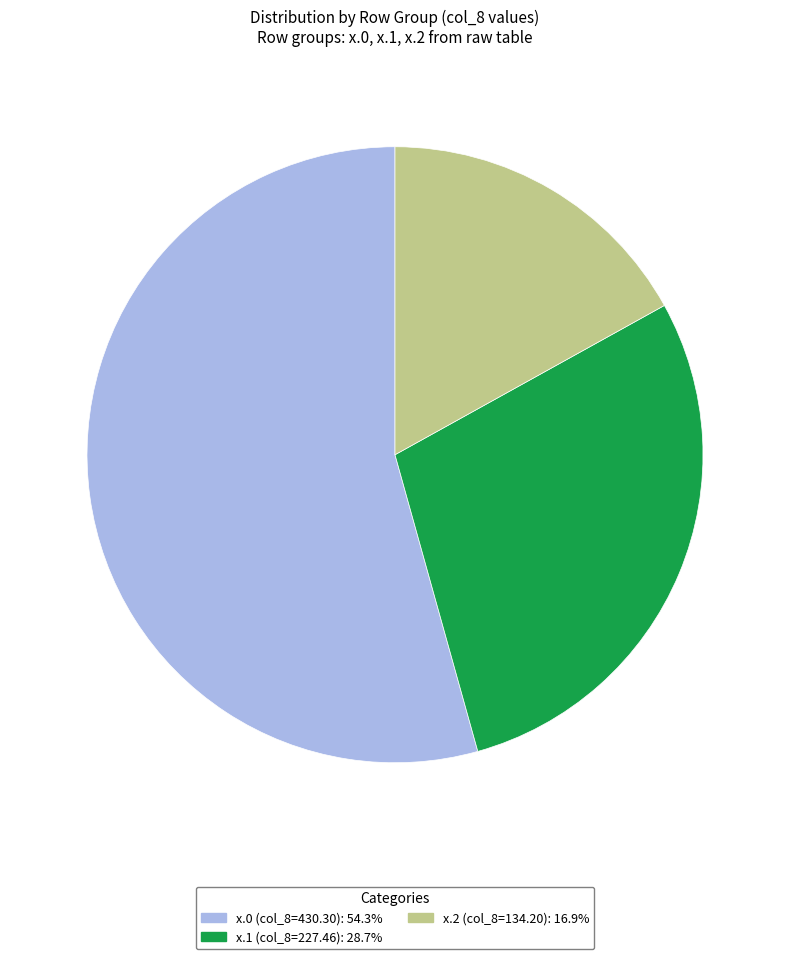

Does x.0 (col_8=430.30): 54.3% account for over 50% of the chart?

Yes